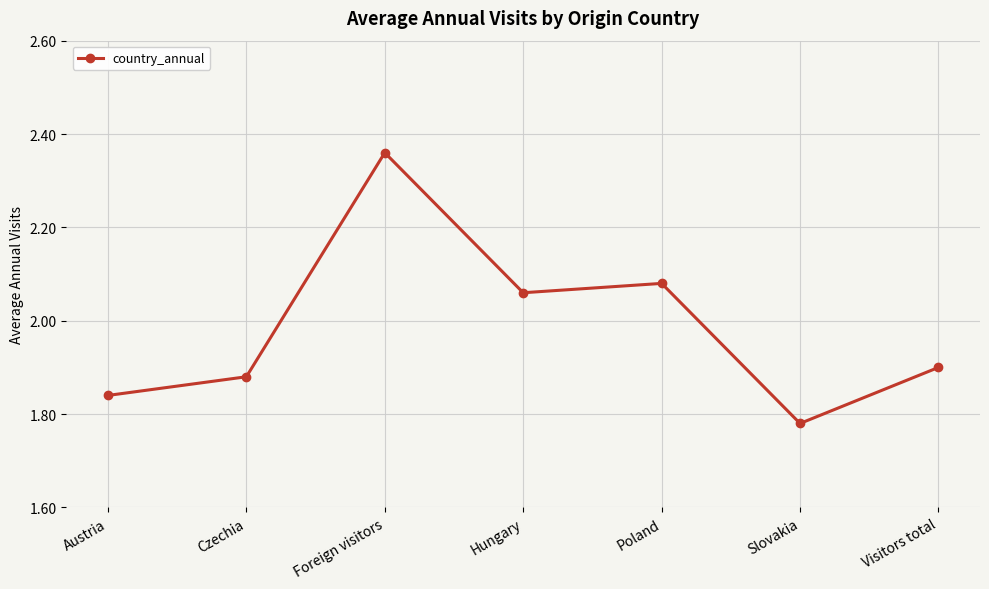

What is the label of the 4th point from the right?

Hungary